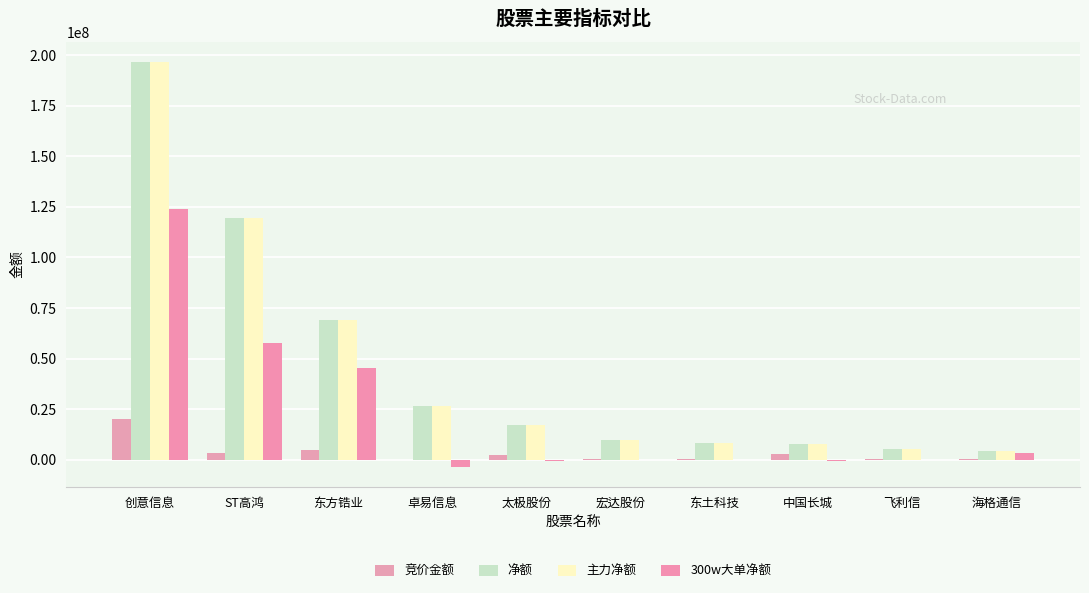

The 竞价金额 series shows 704338 at 太极股份. True or false?

False